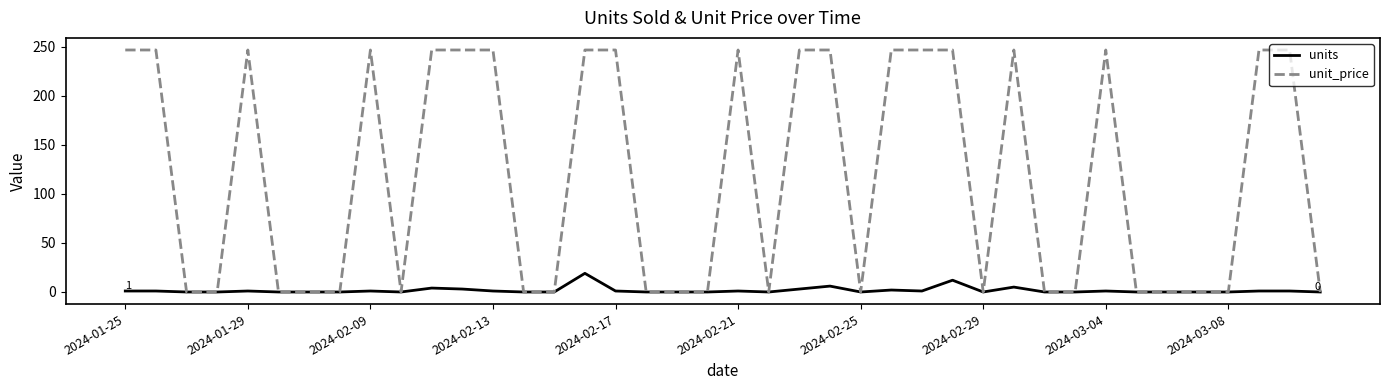

Which series has the largest total across all categories?

unit_price